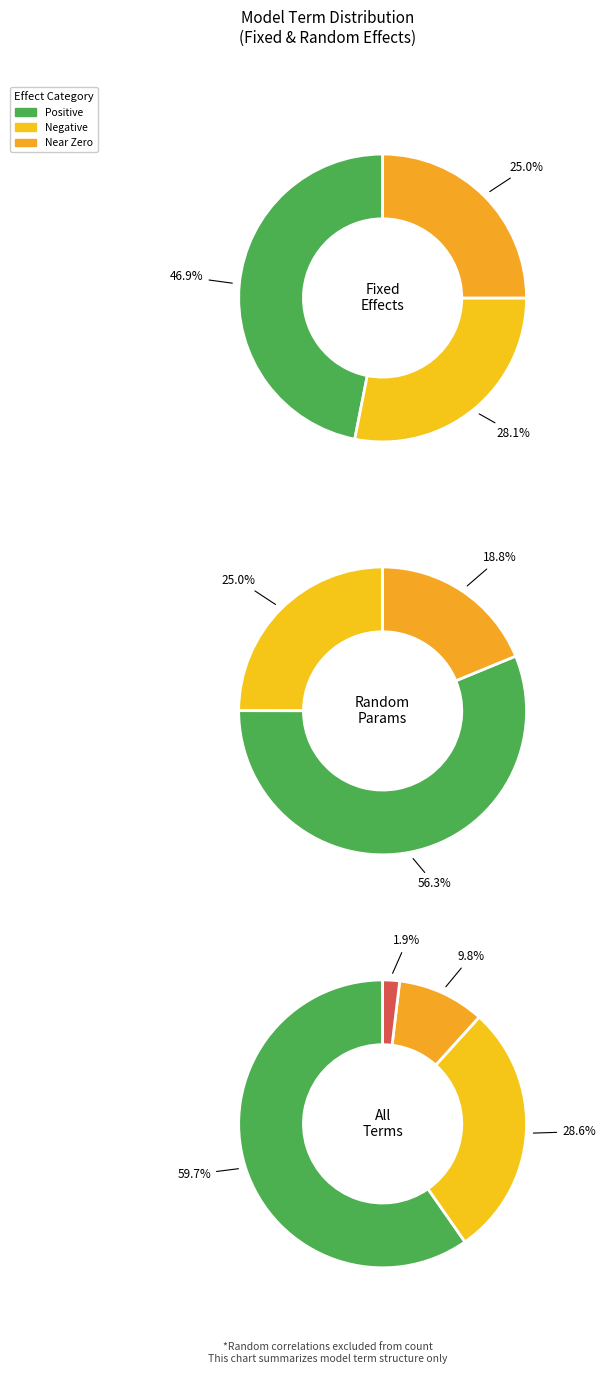

To the nearest percent, what is the combined percentage of ran_pars and fixed?

100%